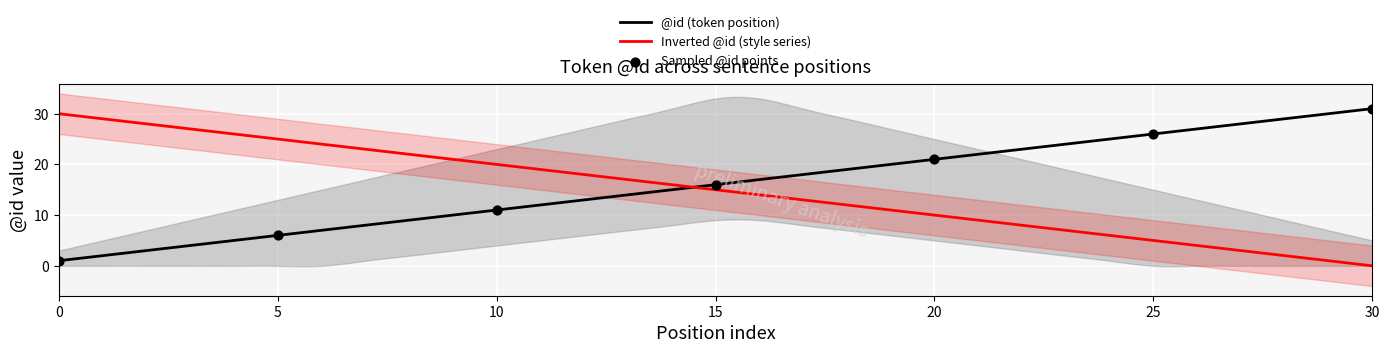

What is the highest value of the @id (token position) series?

31.0